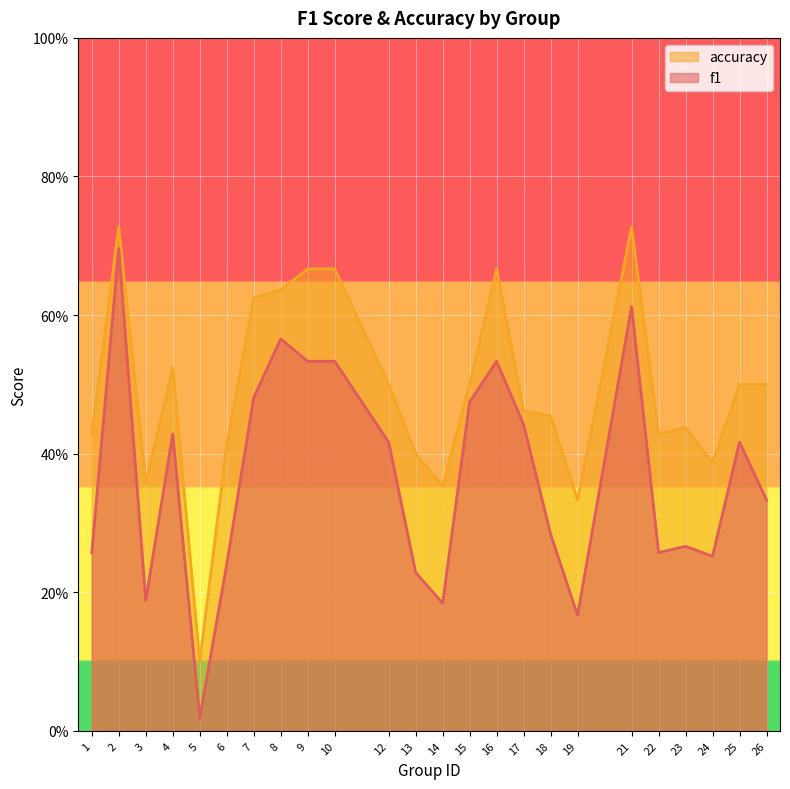

What is the minimum value for accuracy?

0.1